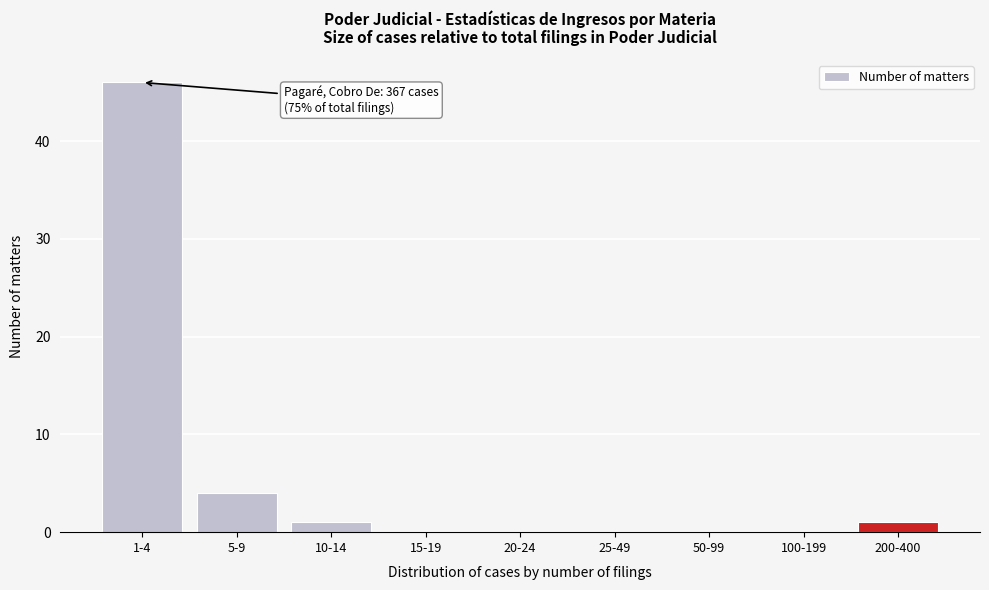

Reading left to right, extract all data points from this chart.

1-4=46	5-9=4	10-14=1	15-19=0	20-24=0	25-49=0	50-99=0	100-199=0	200-400=1